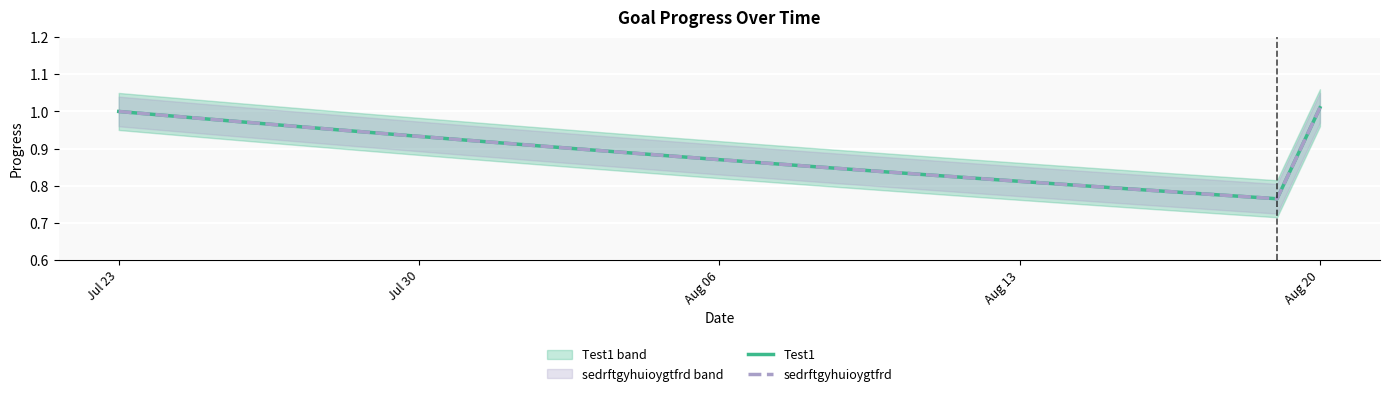

True or false: Test1 has a value of 0.8 at Aug 13.

True